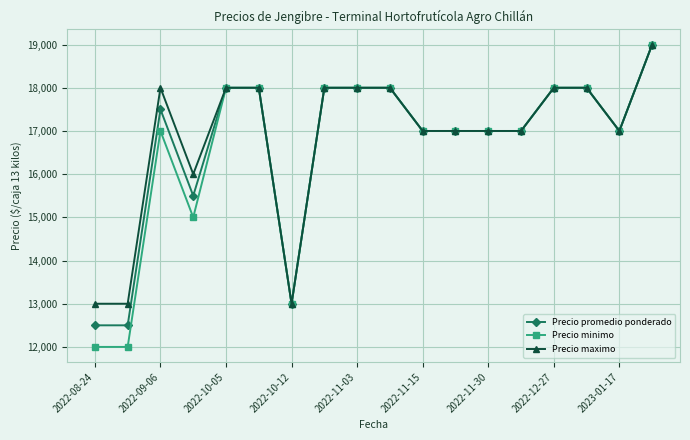

Which series has the widest spread of values?

Precio minimo